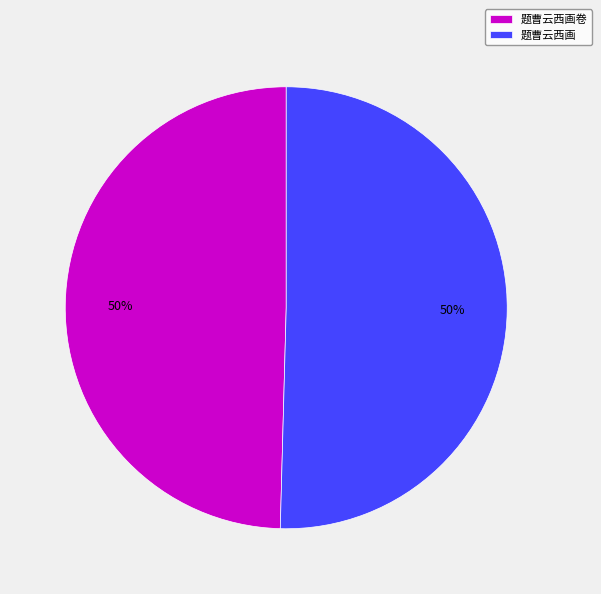

To the nearest percent, what percentage of the pie is 题曹云西画?

50%